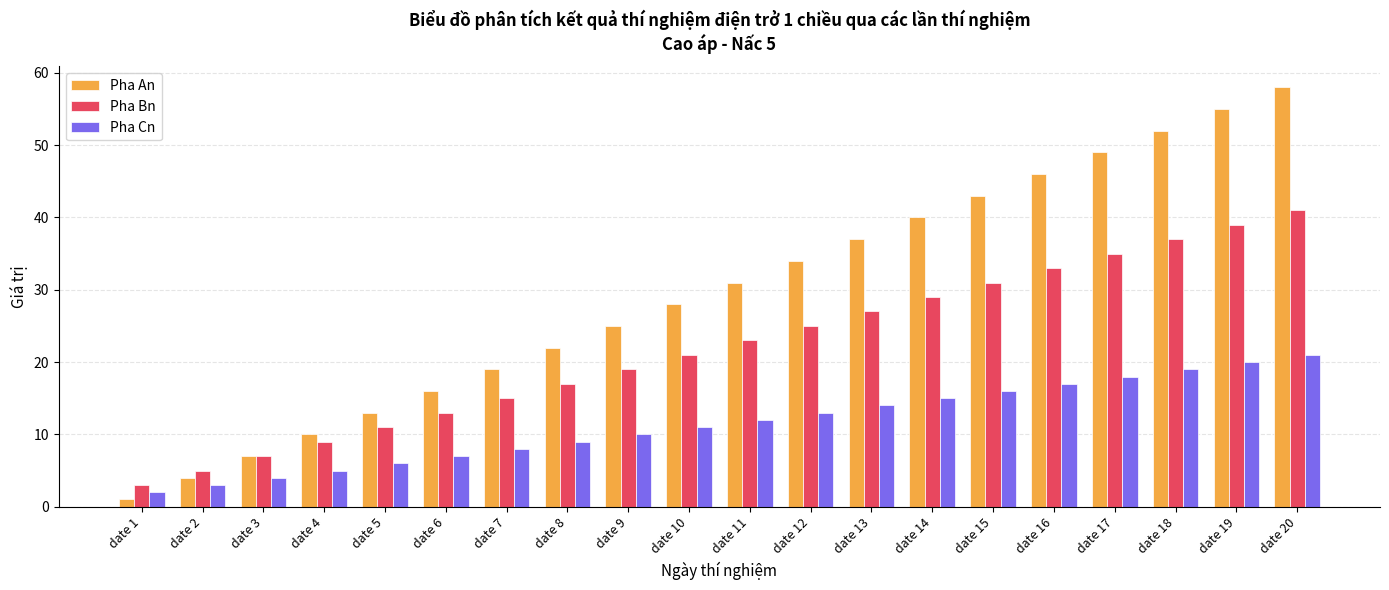

What is the value of the Pha An bar at the 20th from the left?

58